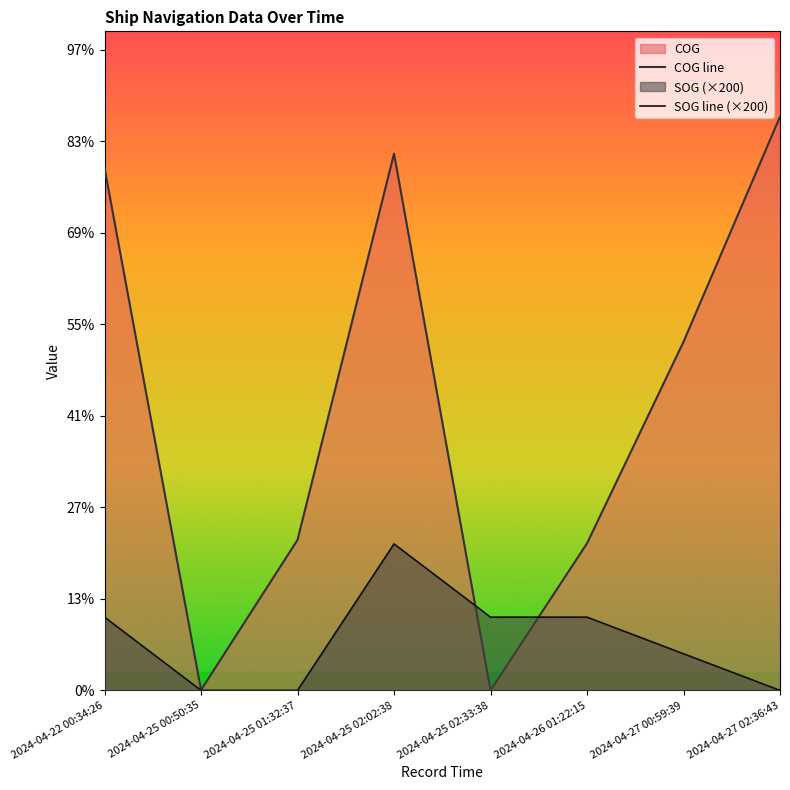

Between 2024-04-25 01:32:37 and 2024-04-25 02:02:38, which is larger?

2024-04-25 02:02:38